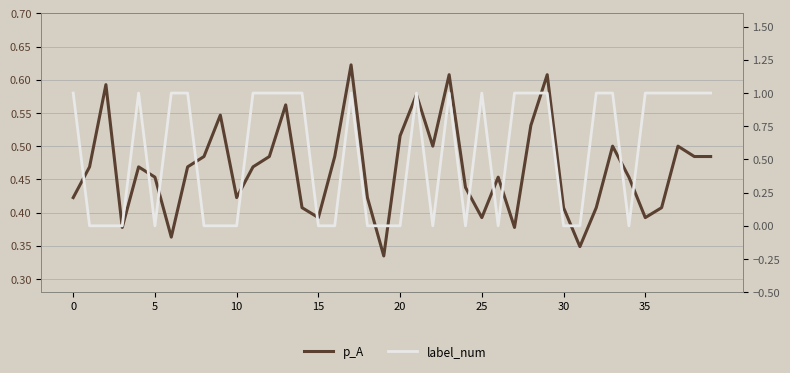

How many times do label_num and p_A cross each other?

20